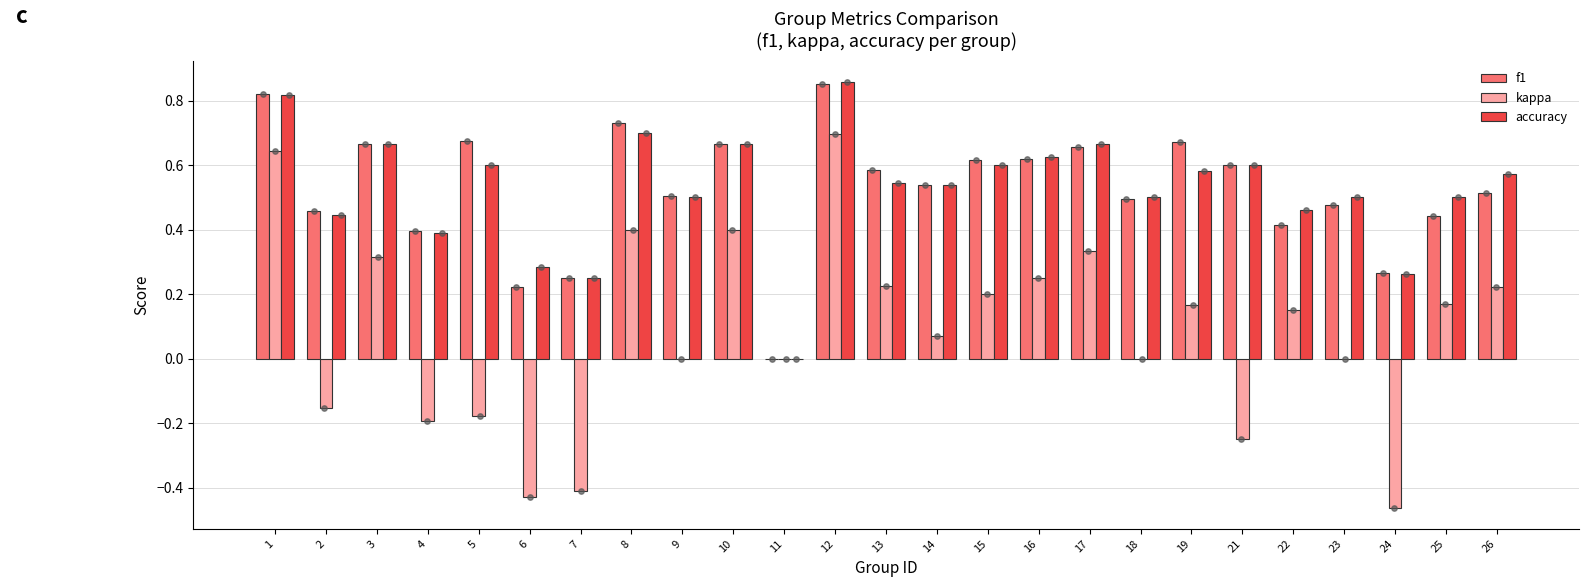

Which series reaches the maximum Y coordinate?

accuracy